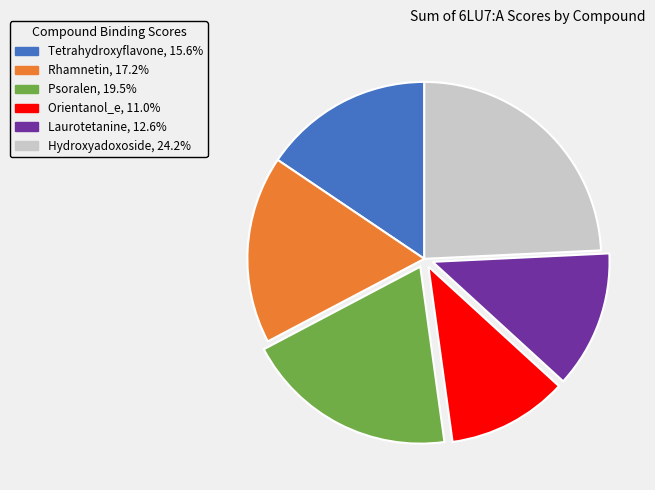

How many slices are in this pie chart?

6